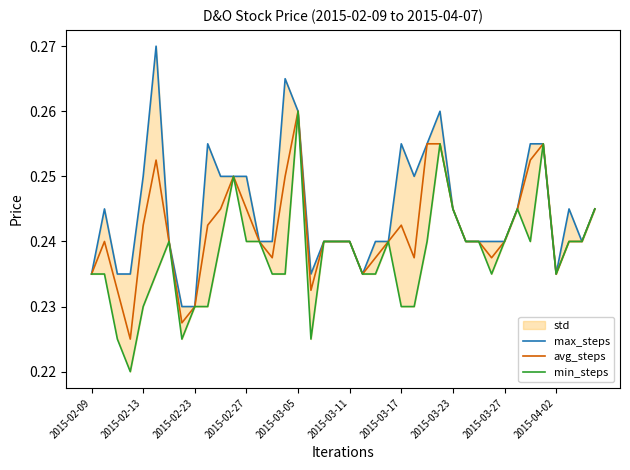

List the series in order of their peak value, lowest first.

avg_steps, min_steps, max_steps